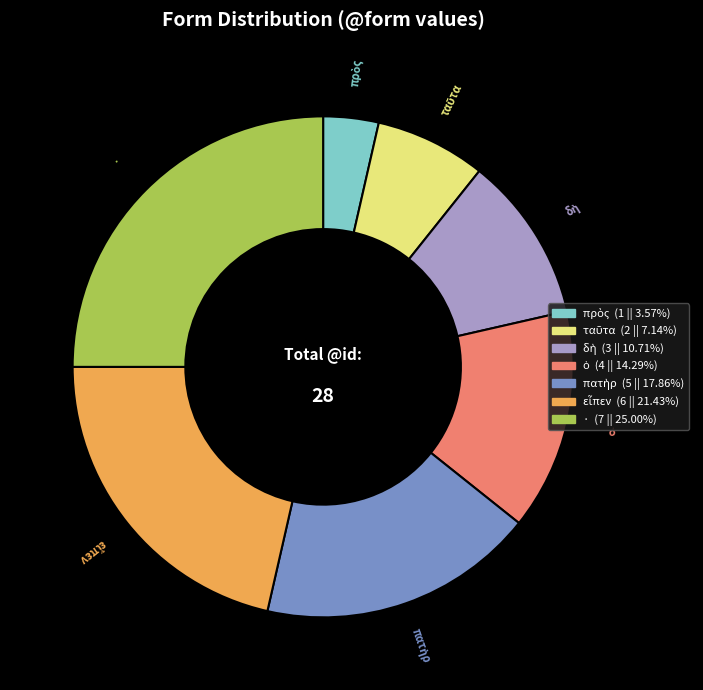

Does any single category account for the majority?

No